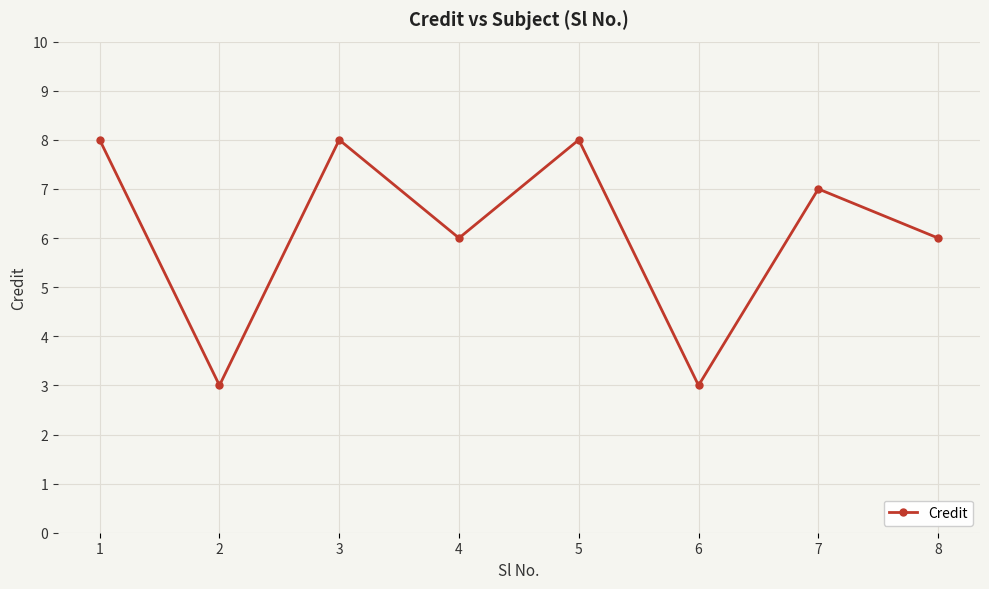

What is the difference between the second highest and second lowest values?

5